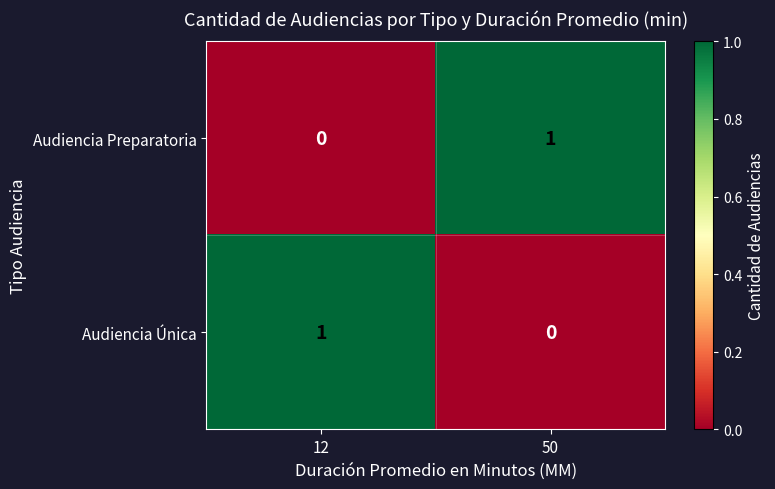

Reading right to left, what are all the values shown in this chart?

Audiencia Preparatoria: 50=1	12=0
Audiencia Única: 50=0	12=1